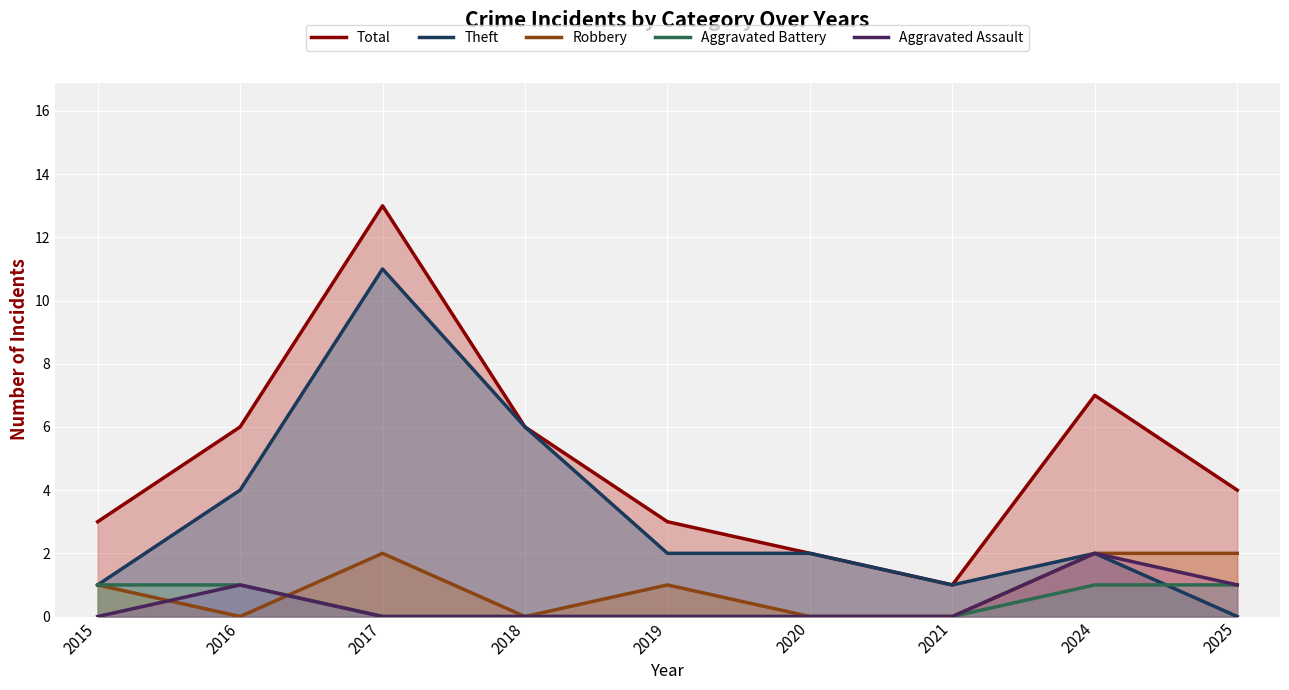

Does the chart display data point markers on the line(s)?

No